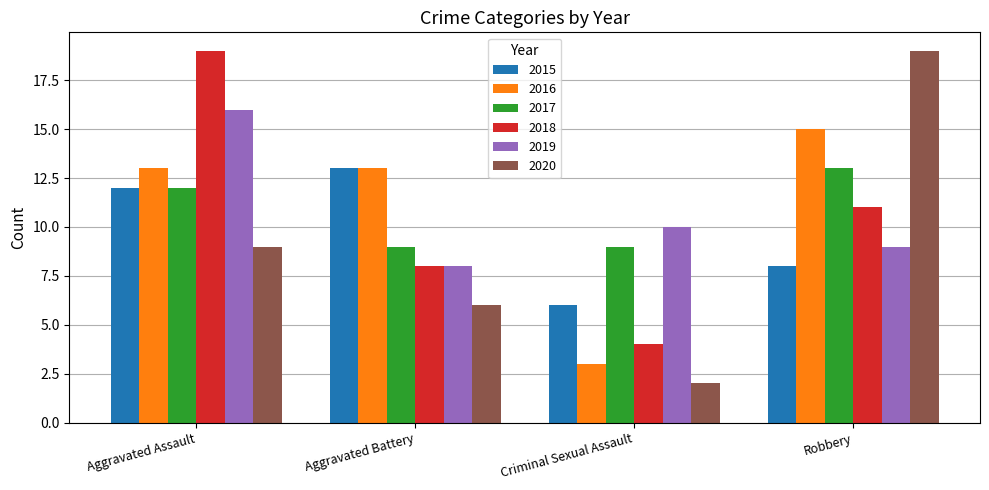

Reading left to right, extract all data points from this chart.

2015: 12	13	6	8
2016: 13	13	3	15
2017: 12	9	9	13
2018: 19	8	4	11
2019: 16	8	10	9
2020: 9	6	2	19